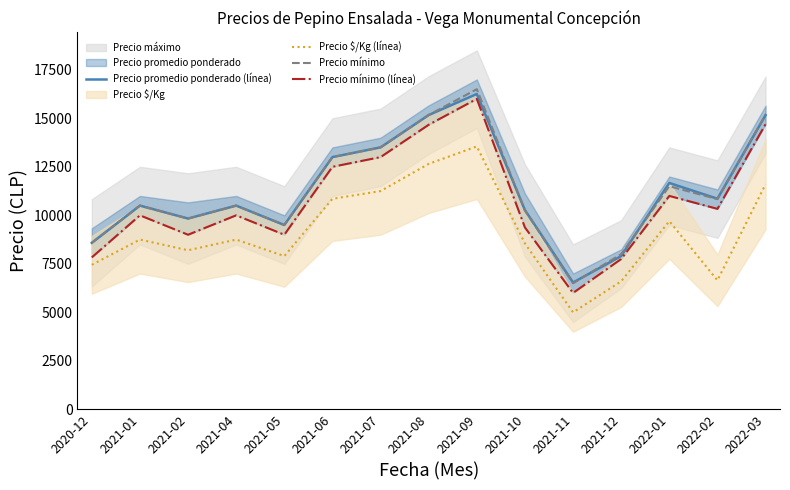

Rank the categories by Precio promedio ponderado (línea) value from lowest to highest.

2021-11, 2021-12, 2020-12, 2021-05, 2021-02, 2021-10, 2021-01, 2021-04, 2022-02, 2022-01, 2021-06, 2021-07, 2022-03, 2021-08, 2021-09